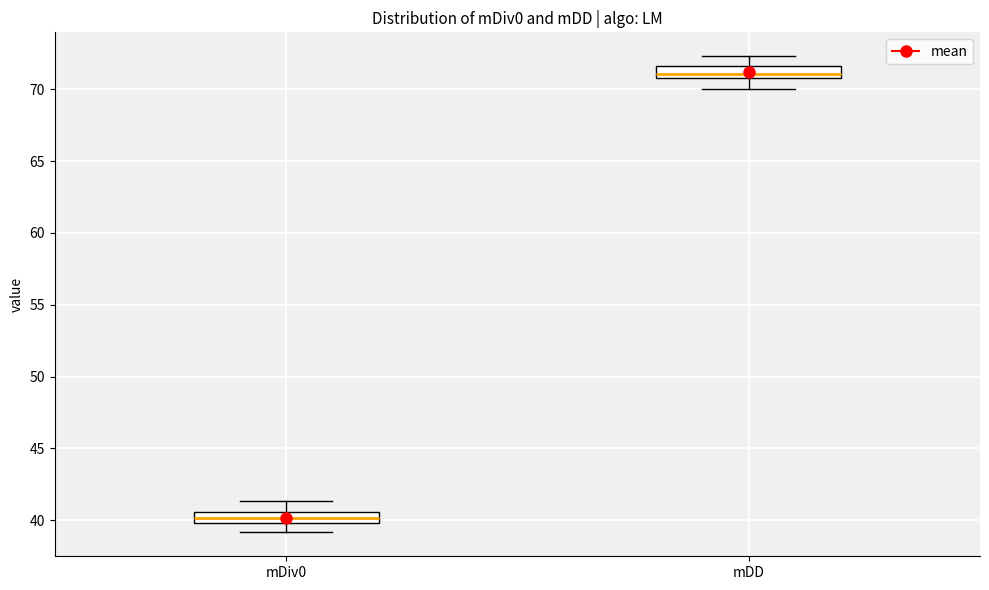

Which box has the highest median line?

mDD